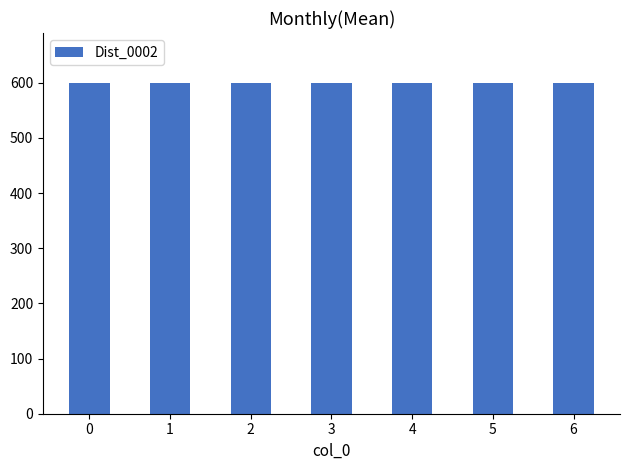

Does the chart contain stacked bars?

No